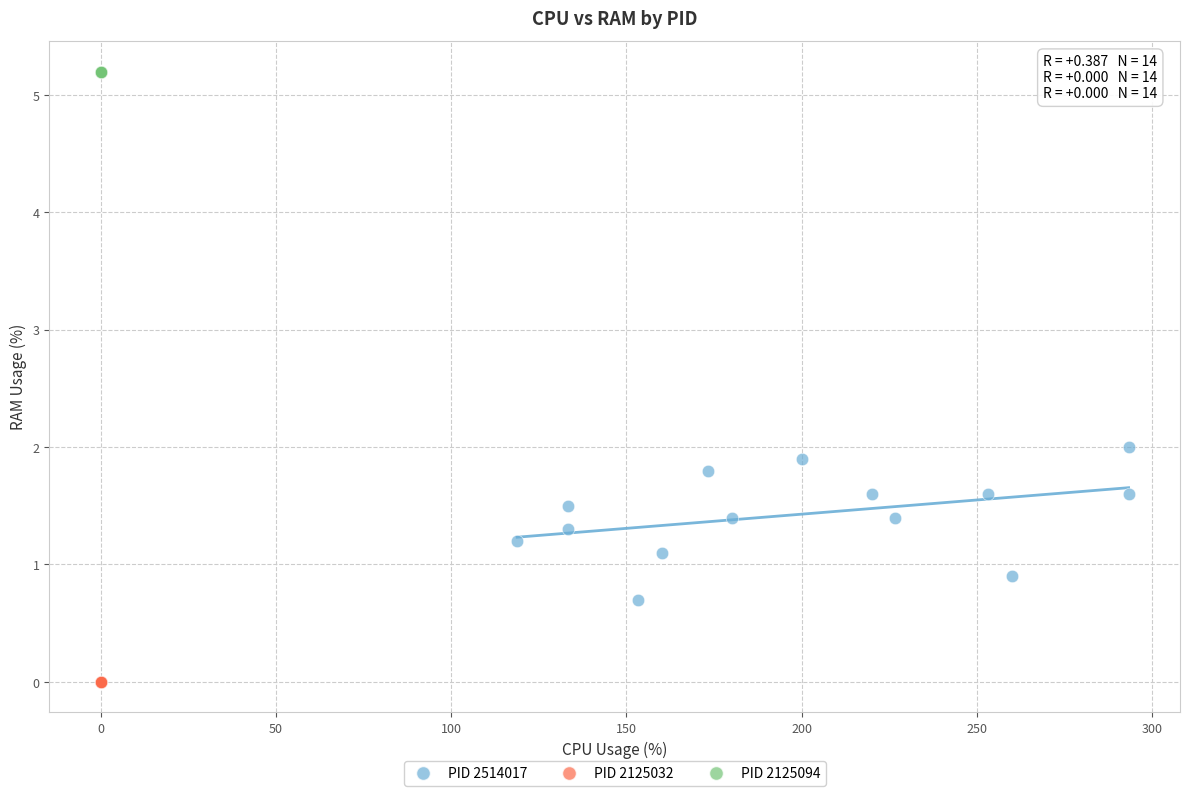

Which series contains the highest Y value?

PID 2125094